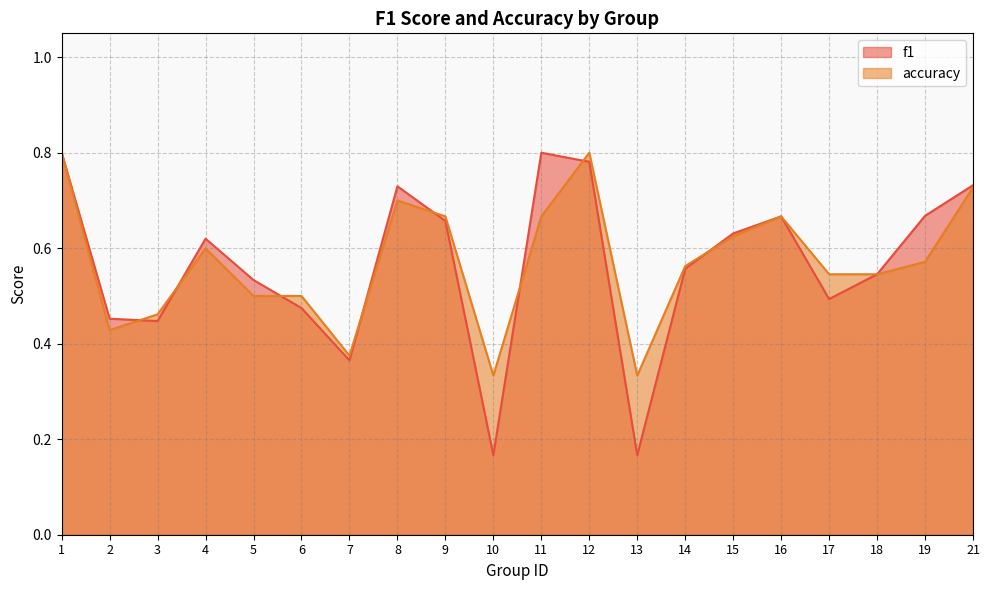

True or false: f1 has a value of 0.7 at 21.

True